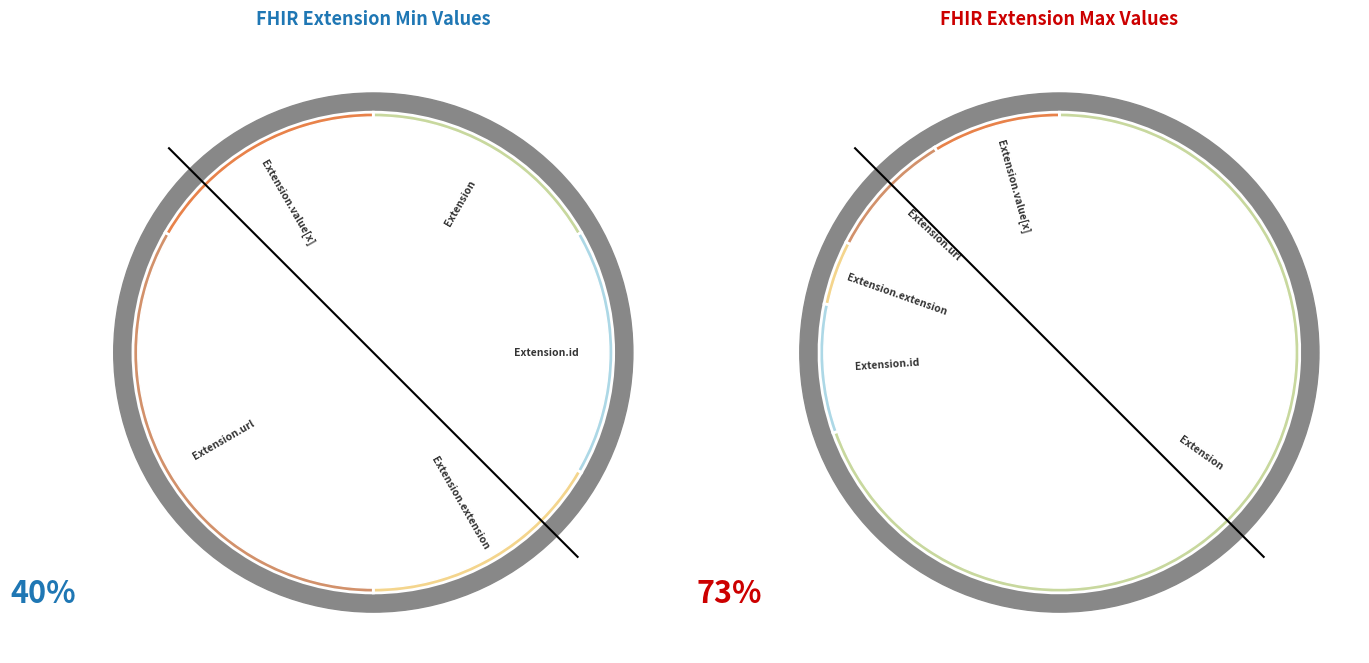

How many segments does this pie chart have?

5